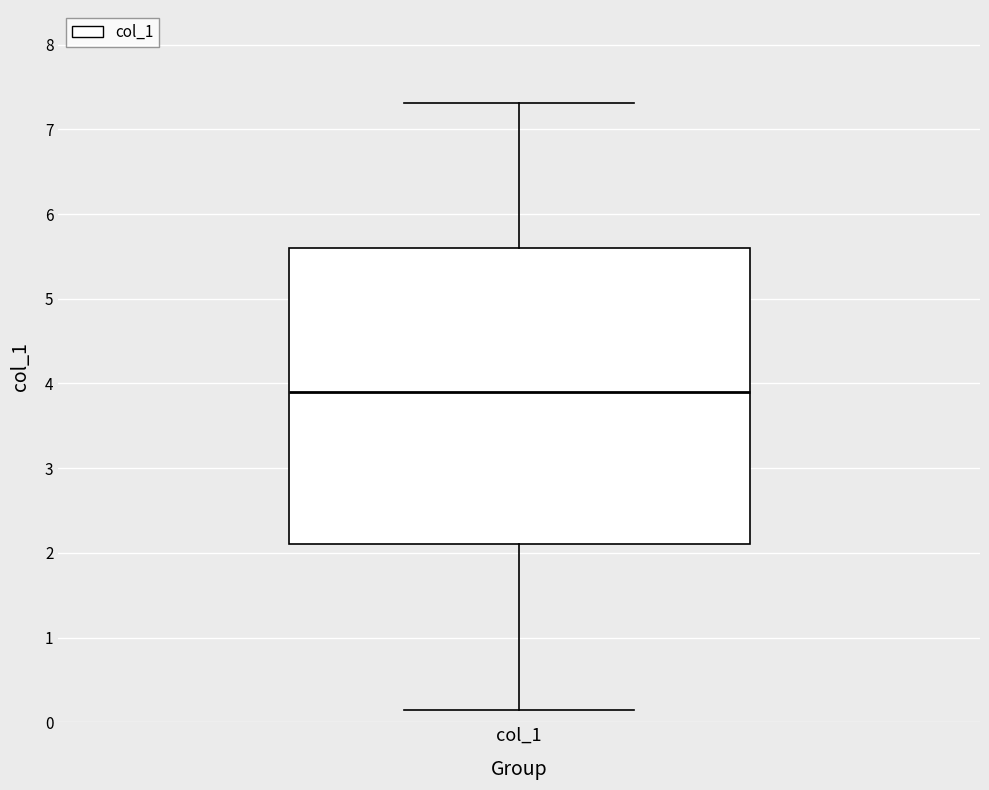

Read this box plot against the y-axis: the position of the median line, the range covered by the box, and the ends of both whiskers. The values are not printed on the chart, so give them approximately, as read against the axis.

median 3.9, box 2.1 to 5.6, whiskers 0.1 to 7.3